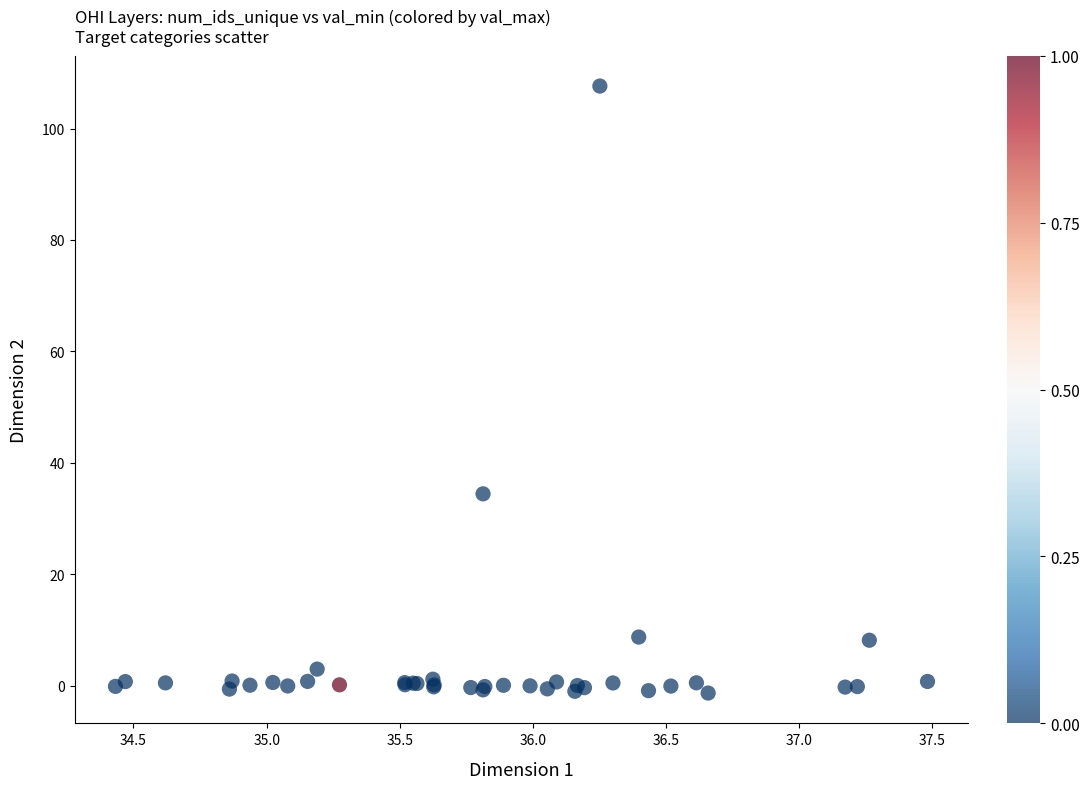

What Y value in the scatter plot is closest to 53?

34.4